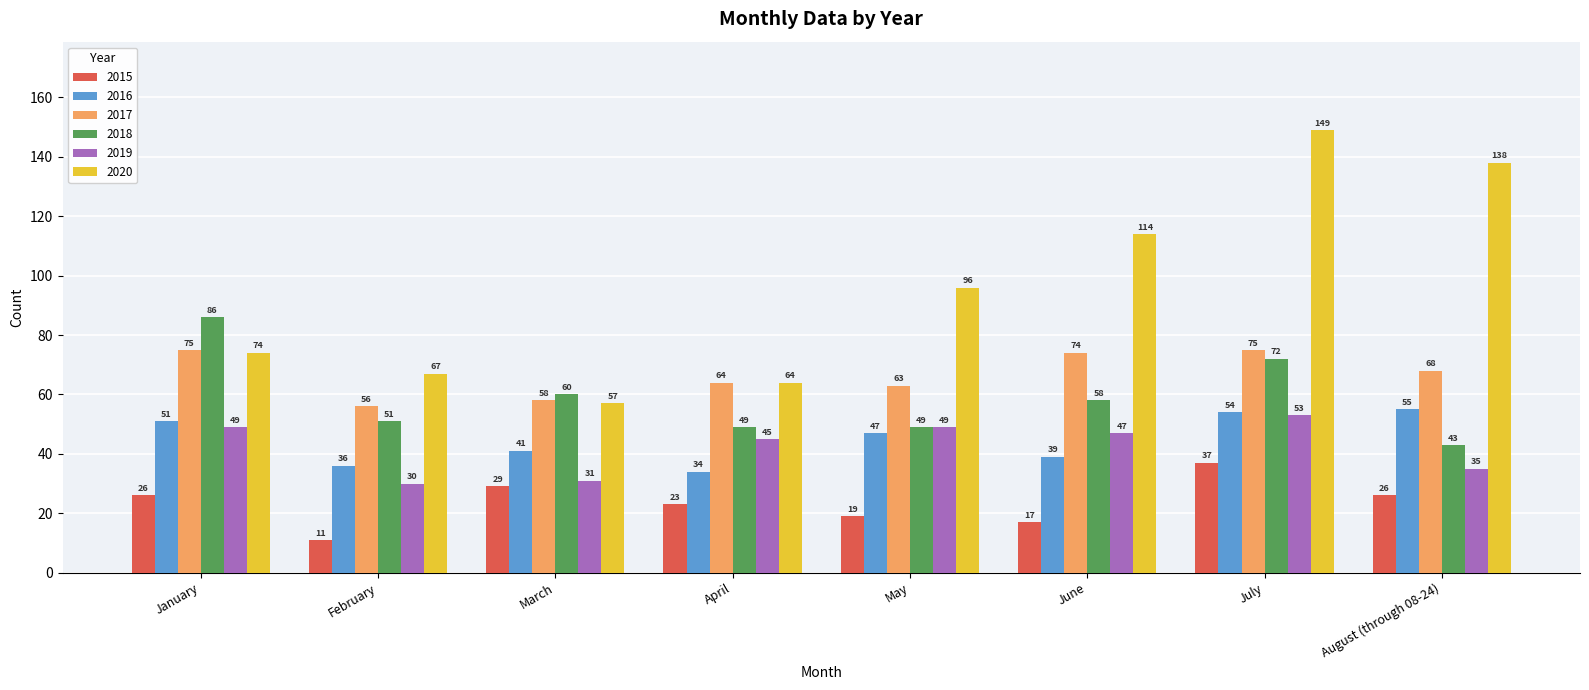

The 2016 series shows 23 at August (through 08-24). True or false?

False